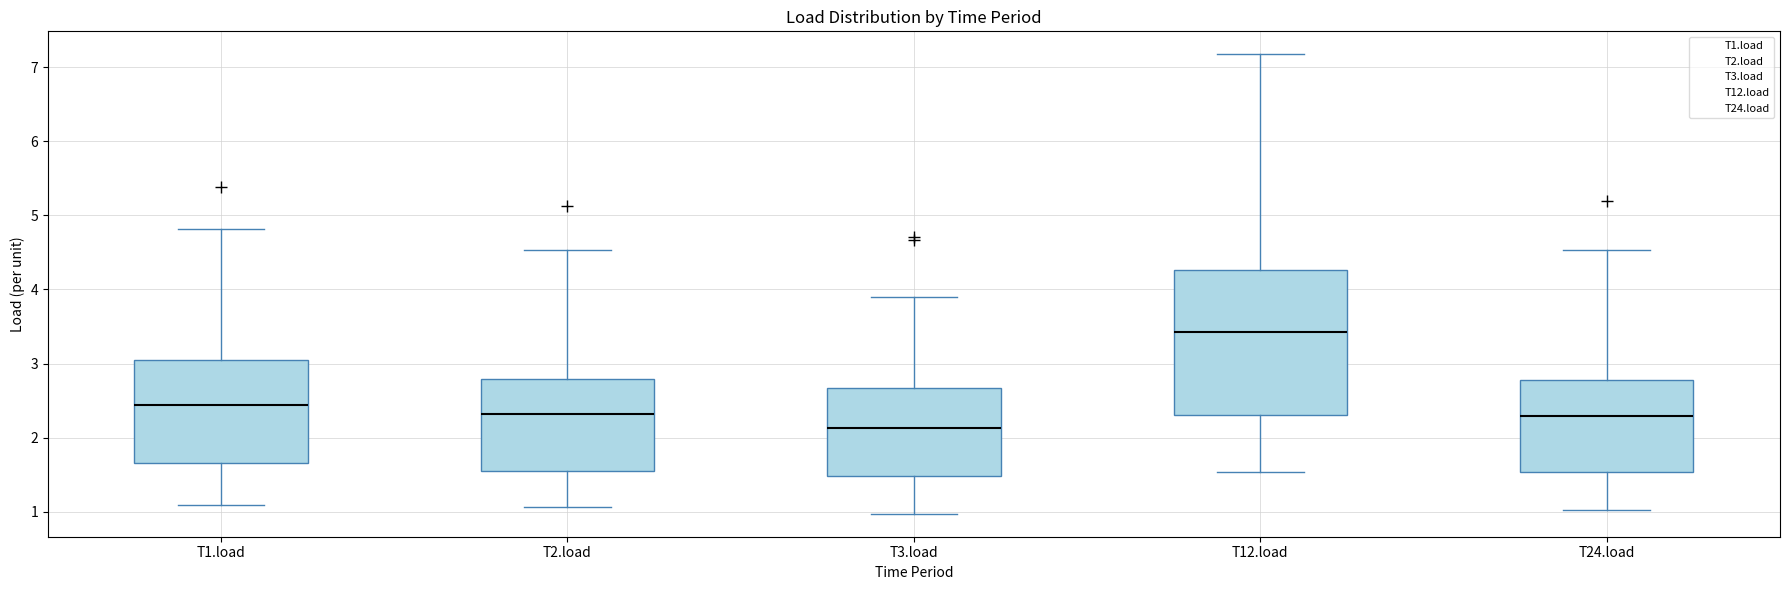

Where is the lower edge of the box for T24.load on the y-axis? The values are not printed on the chart, so give them approximately, as read against the axis.

1.5